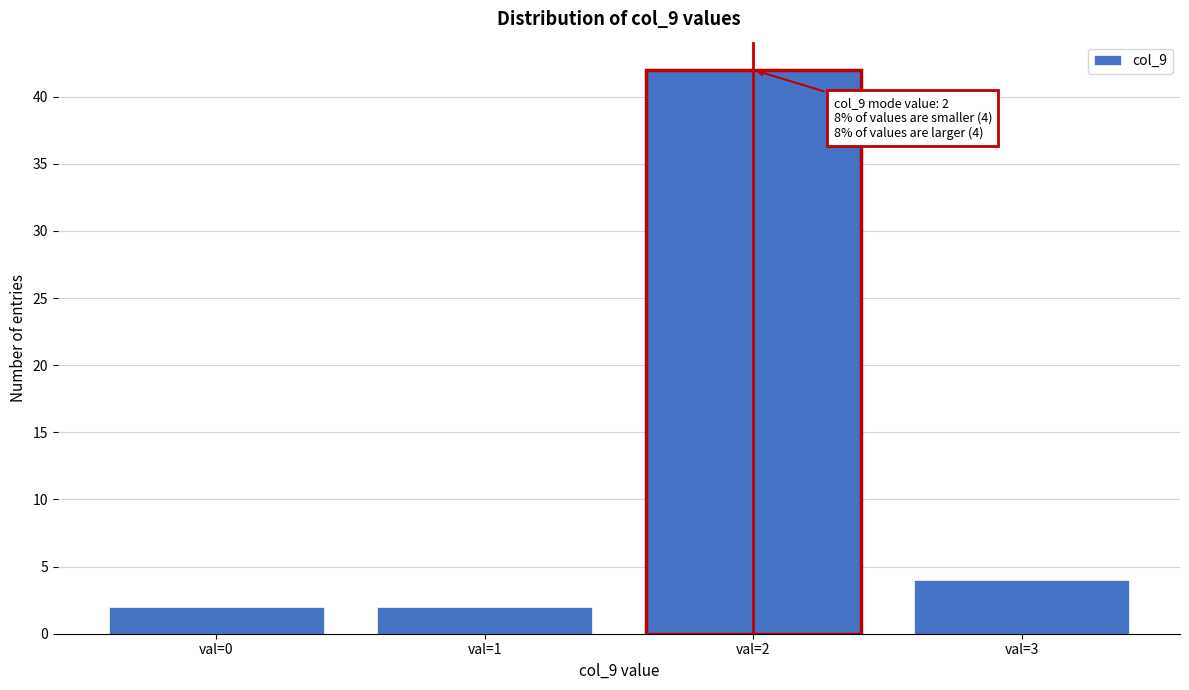

Reading left to right, list all the values displayed in this chart.

val=0=2	val=1=2	val=2=42	val=3=4